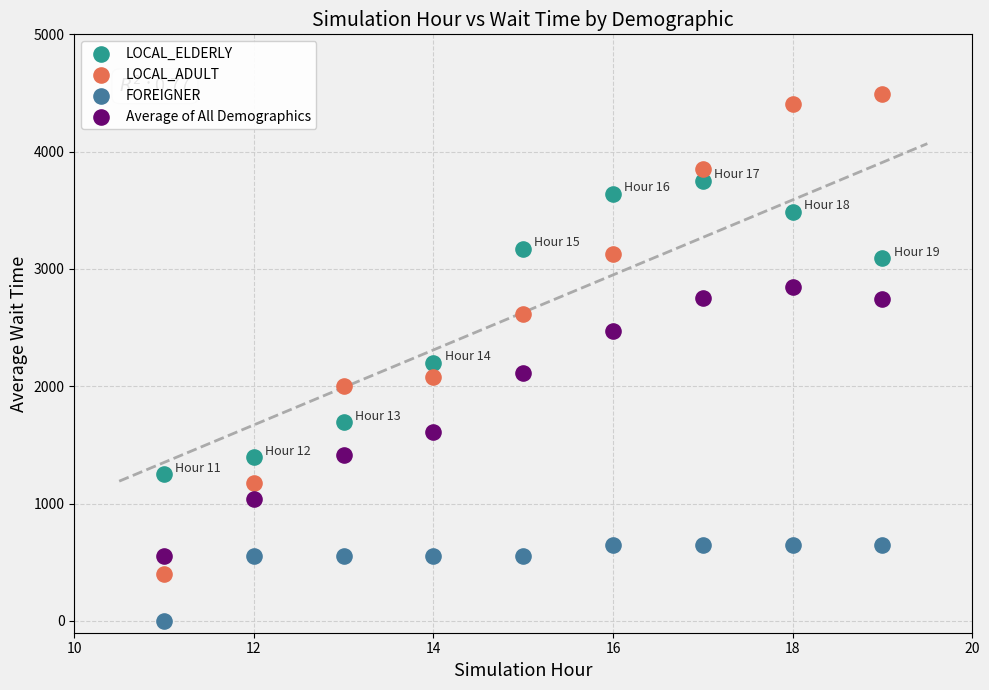

Which series has the largest Y range (max minus min)?

LOCAL_ADULT